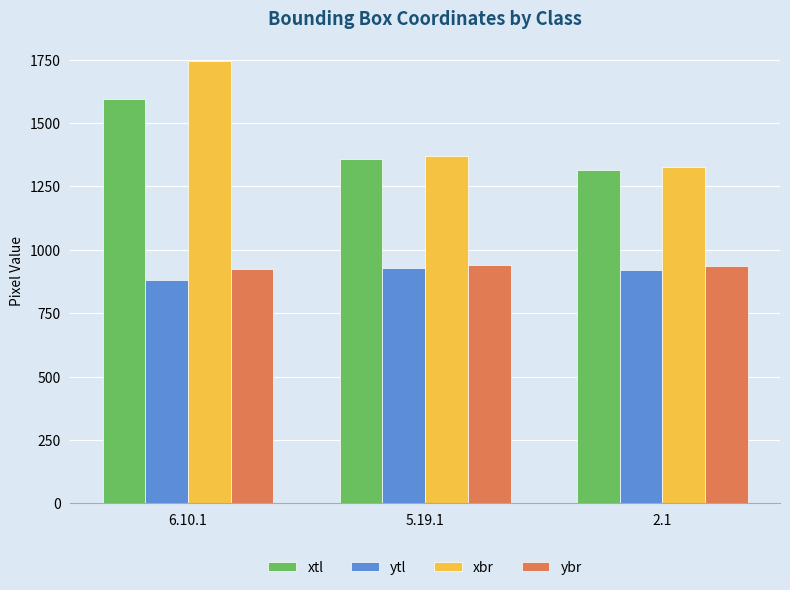

Which series changed the most between 5.19.1 and 2.1?

xbr